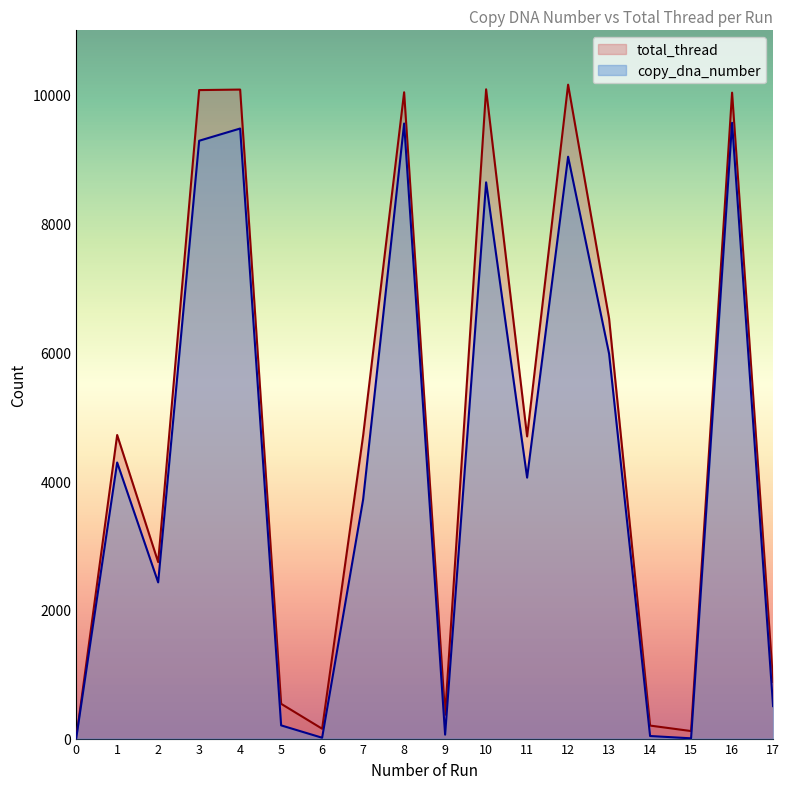

Count the number of data series in this chart.

2